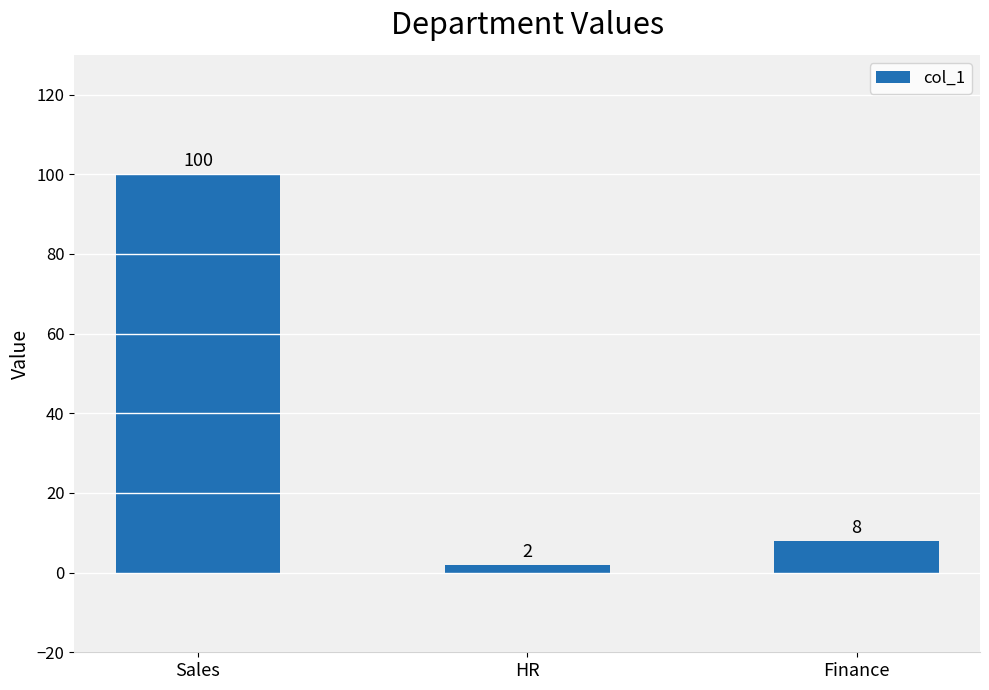

The chart shows a value of 100 at Sales. True or false?

True